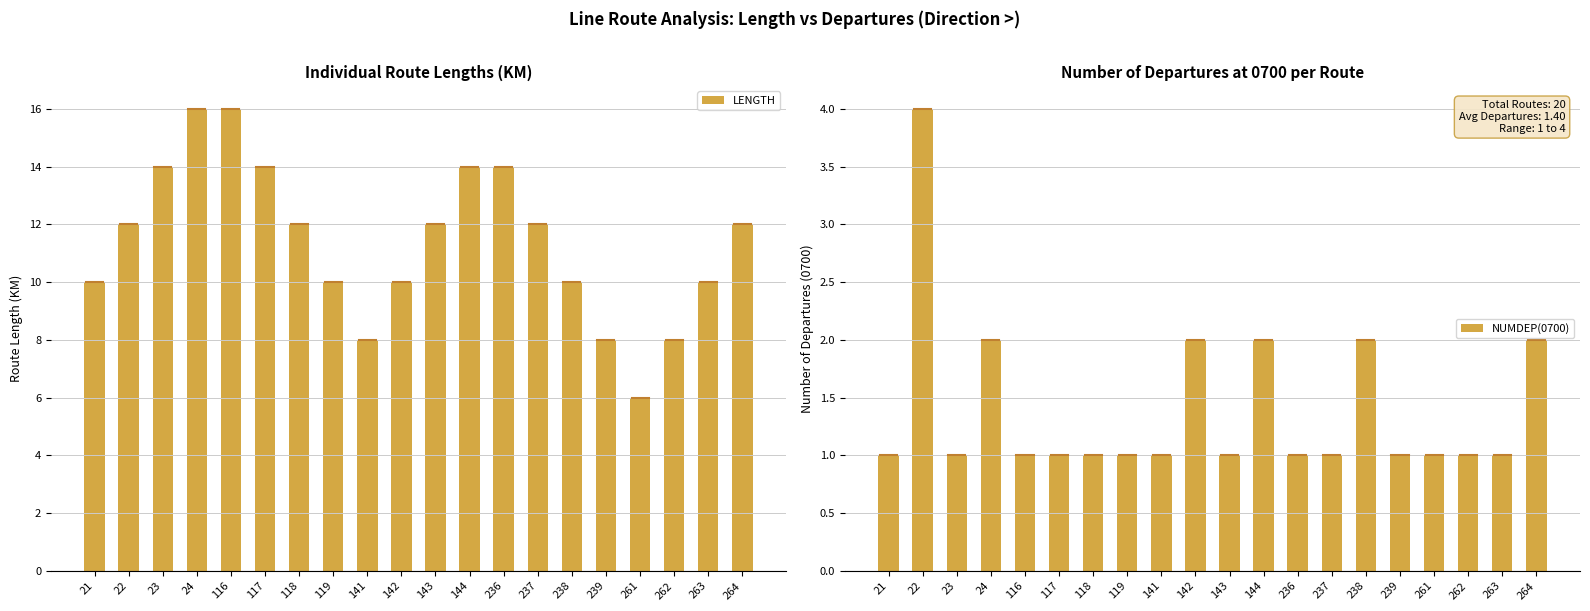

Reading left to right, what are all the values shown in this chart?

LENGTH: 10	12	14	16	16	14	12	10	8	10	12	14	14	12	10	8	6	8	10	12
NUMDEP(0700): 1	4	1	2	1	1	1	1	1	2	1	2	1	1	2	1	1	1	1	2